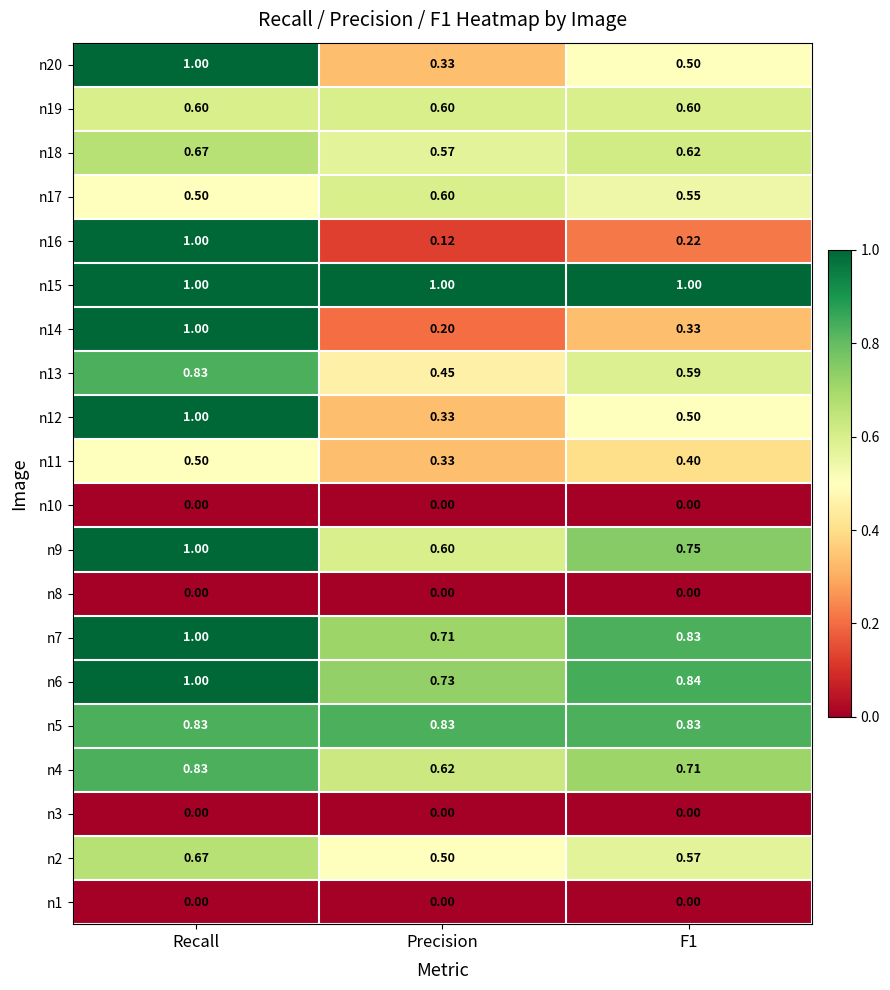

Is the value of n19 at F1 greater than the value of n1 at Recall?

Yes